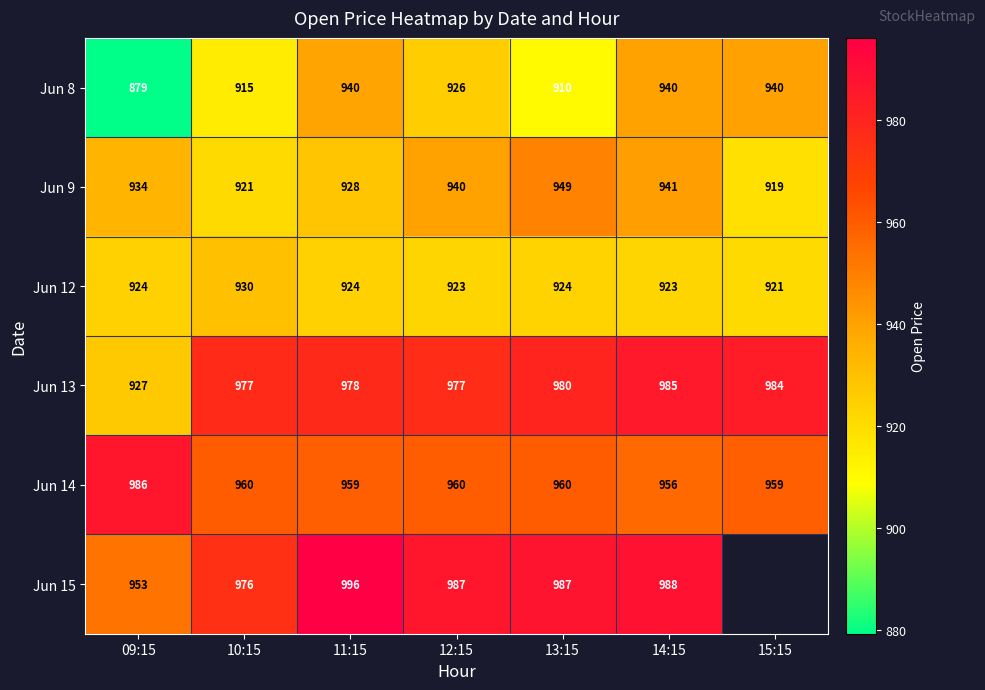

Is the value of Jun 13 at 11:15 greater than the value of Jun 14 at 15:15?

Yes